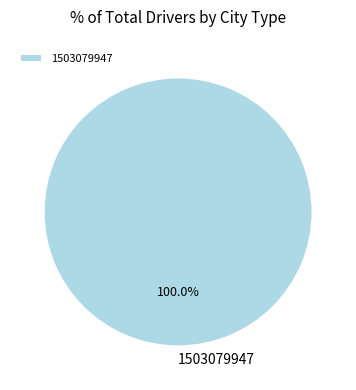

Rank the categories by value from highest to lowest.

1503079947